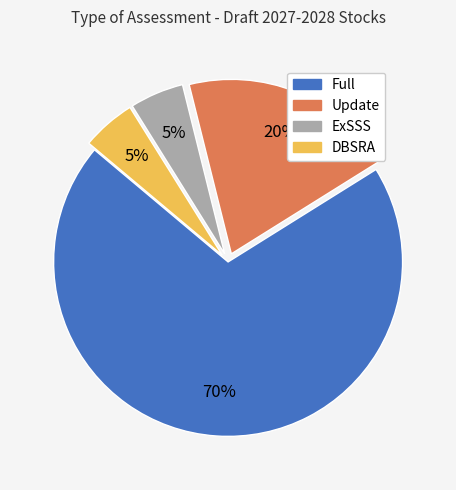

What is the largest slice in the pie chart?

Full